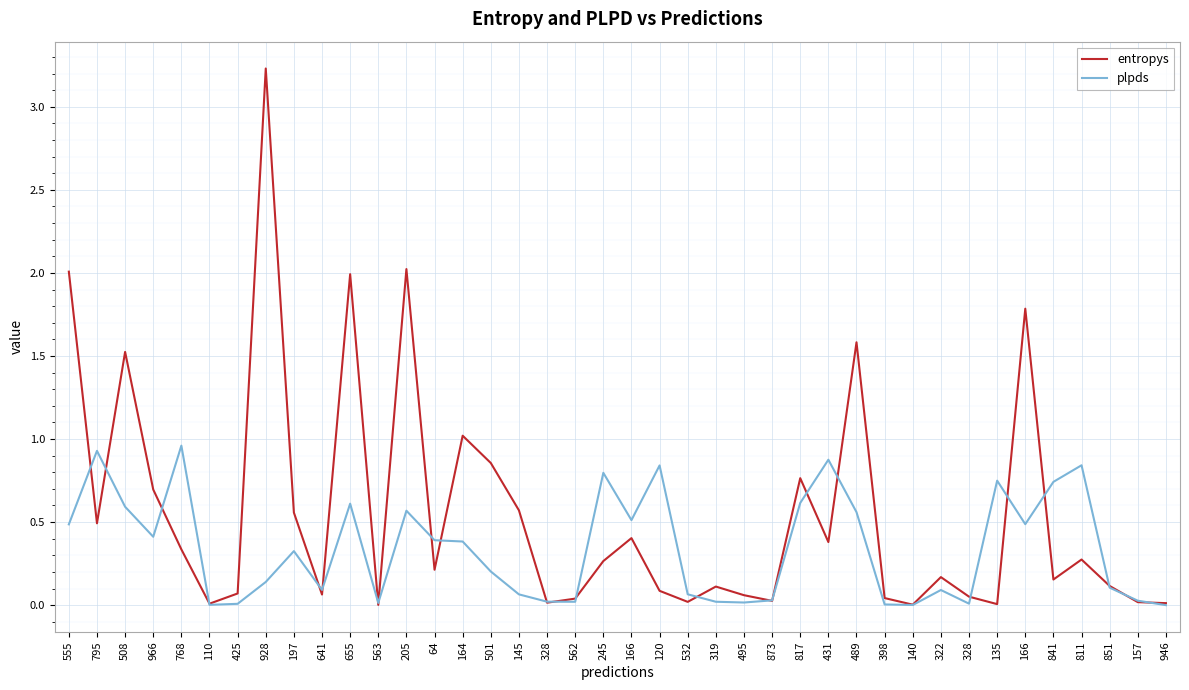

At which category does plpds reach its first local peak?

795